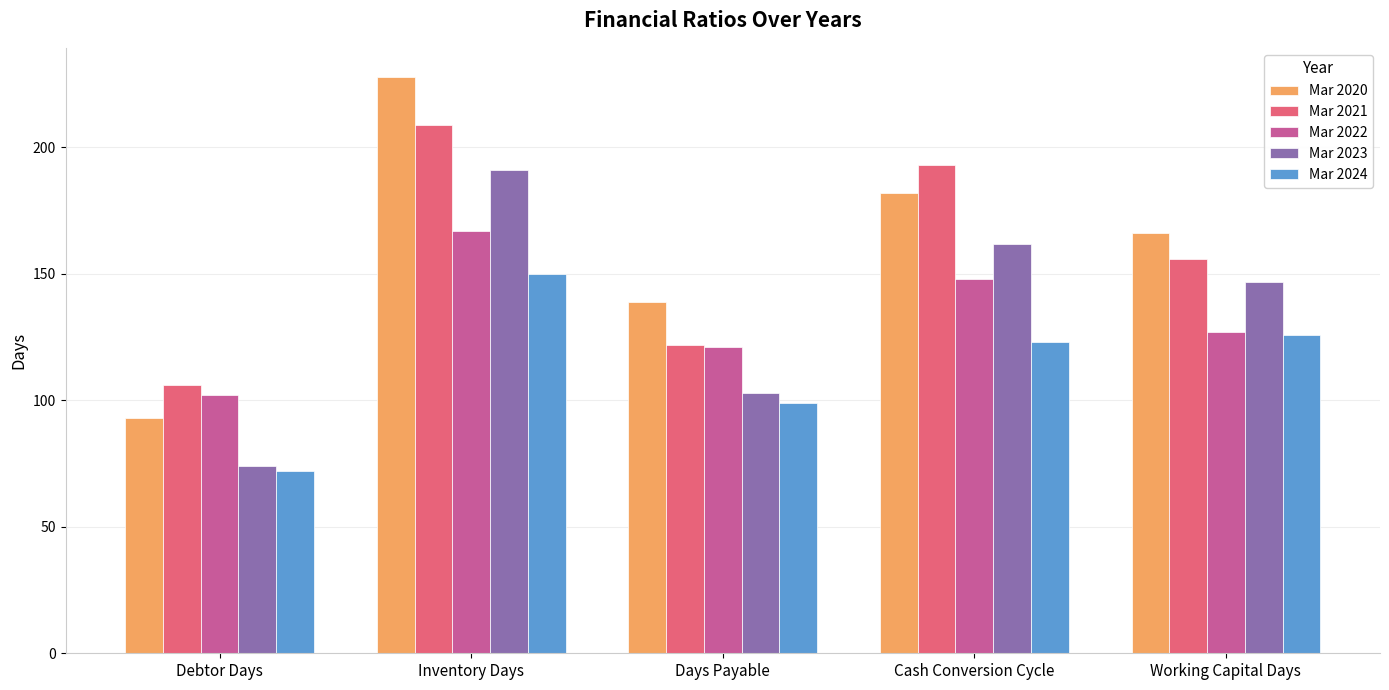

What is the approximate value of Mar 2022 at Inventory Days?

167